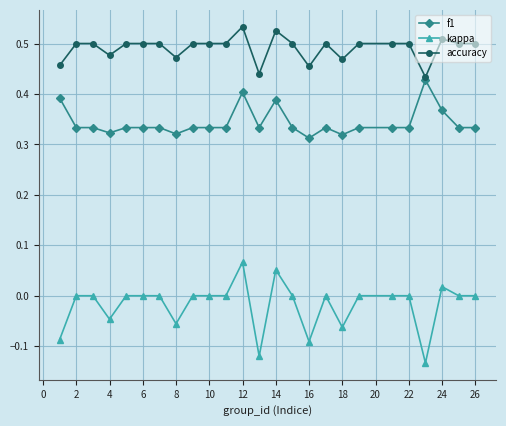

True or false: accuracy has more than 1 interior local peaks.

True